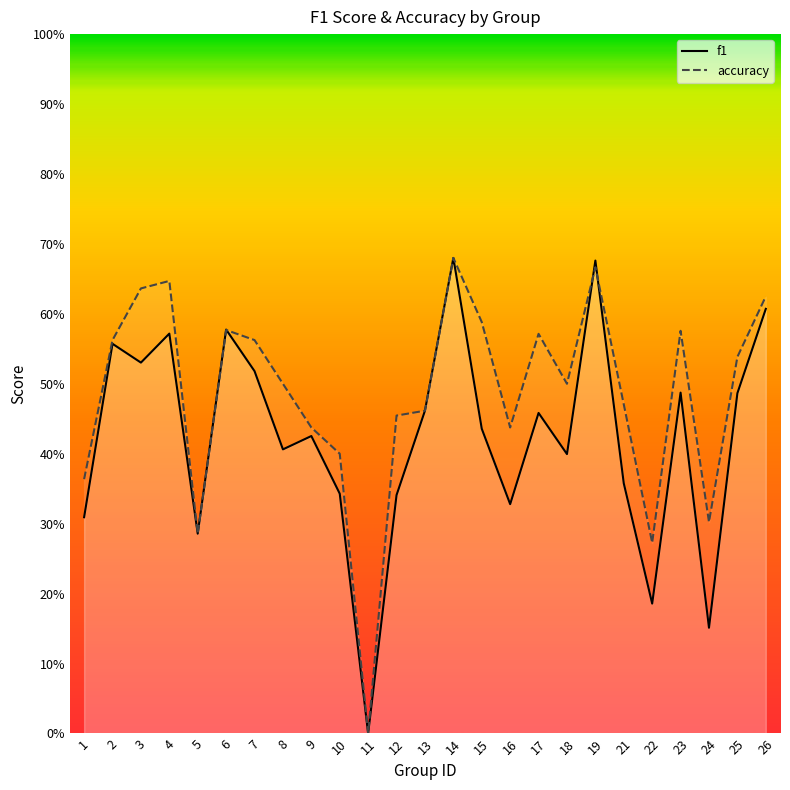

In f1, how many points are lower than both neighbors (excluding endpoints)?

8